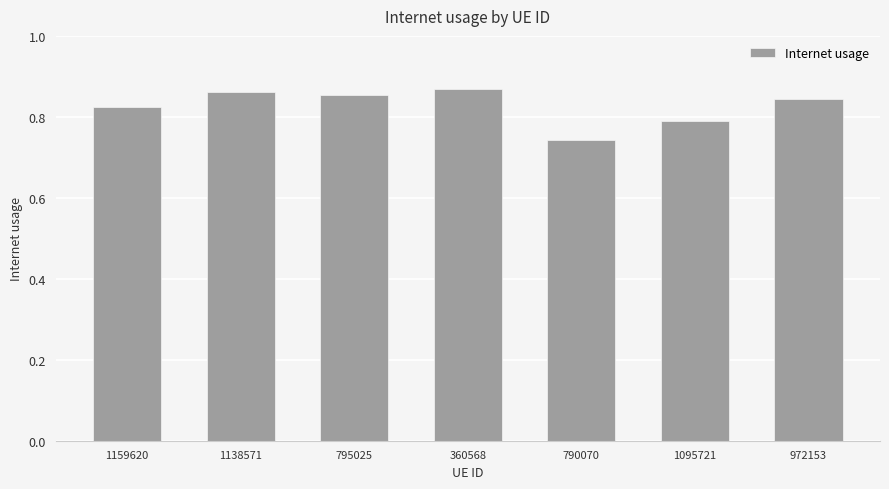

The value at 795025 is 0.5. True or false?

False